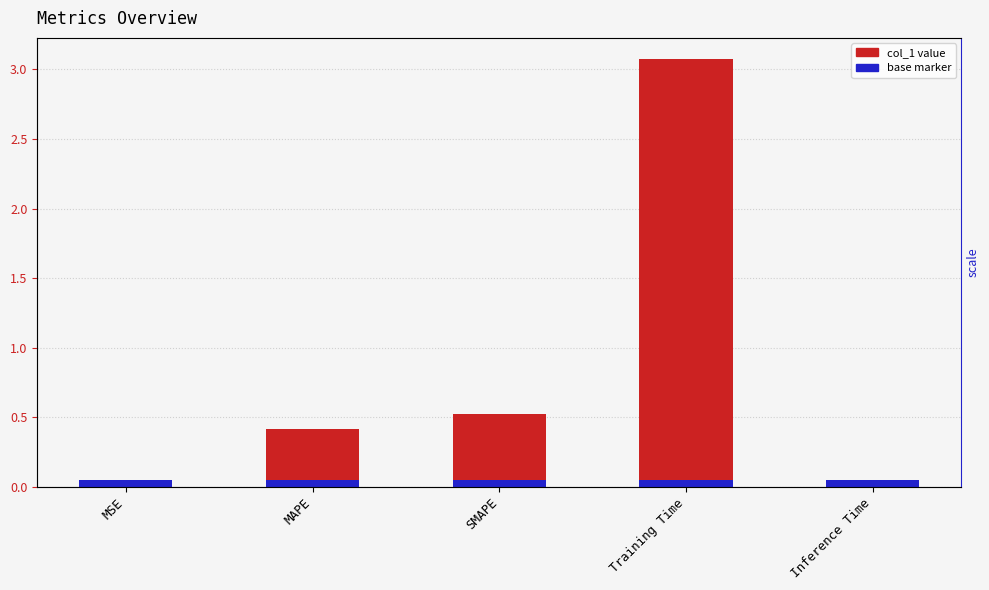

Reading left to right, list all the values displayed in this chart.

MSE=0.0	MAPE=0.4	SMAPE=0.5	Training Time=3.1	Inference Time=0.0